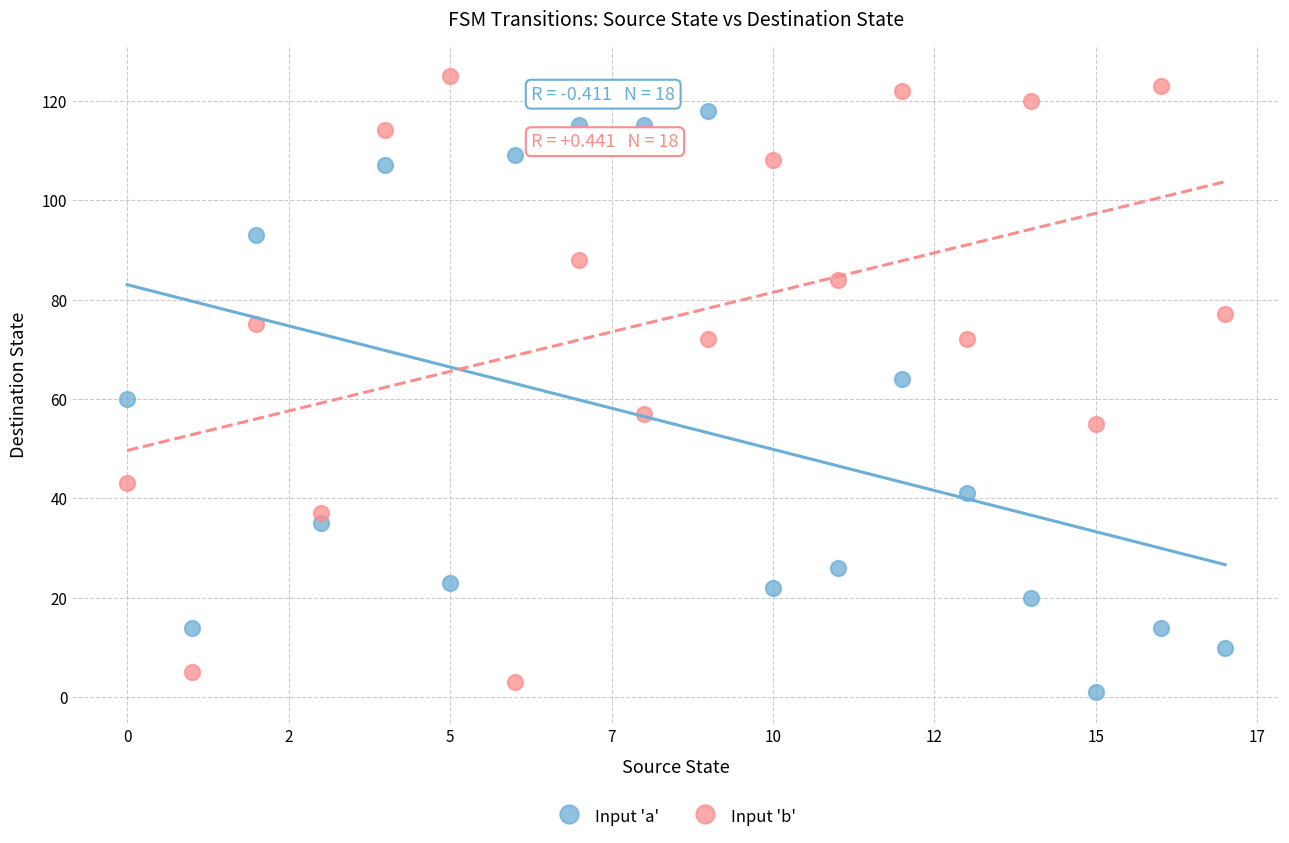

Which series contains the highest Y value?

Input 'b'